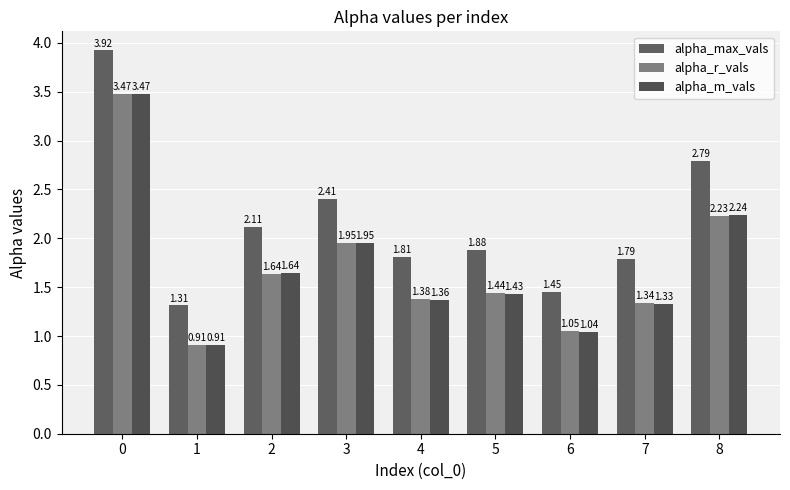

Which label corresponds to the smallest value in the chart?

1